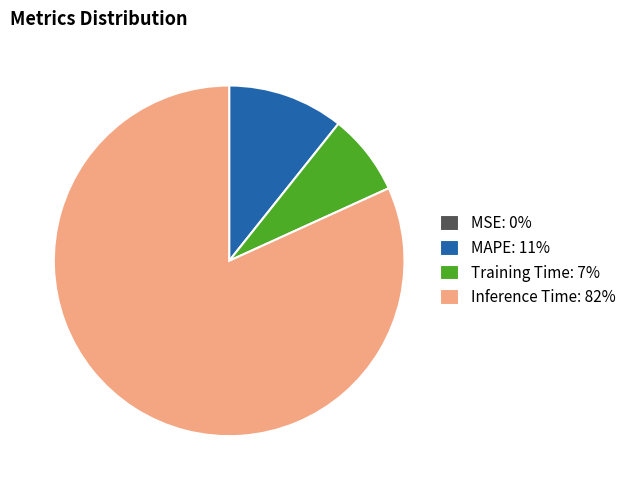

Which slice represents more than half of the pie?

Inference Time: 82%